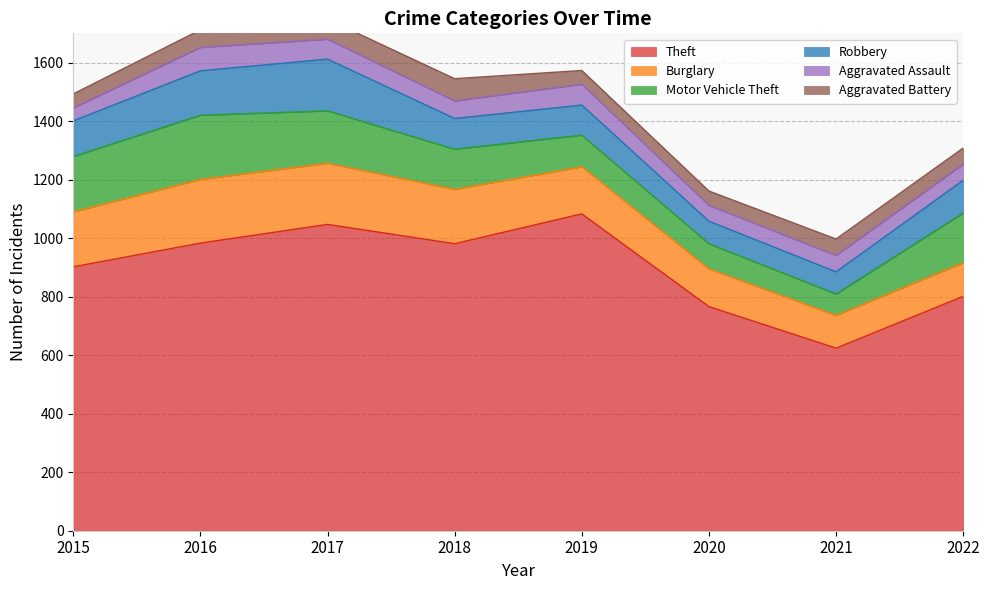

What is the greatest value displayed?

1083